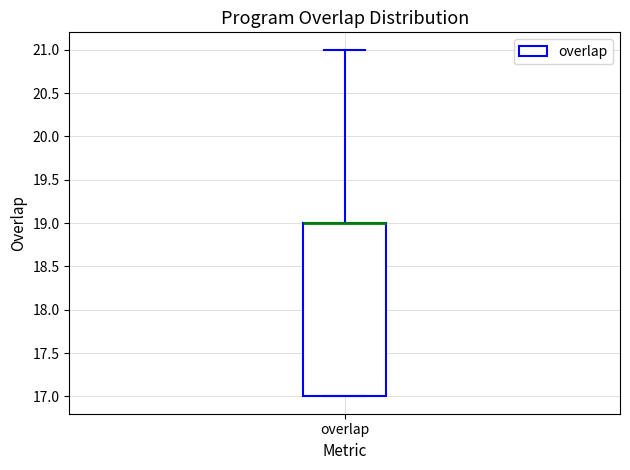

Where is the upper edge of the box for overlap on the y-axis? The values are not printed on the chart, so give them approximately, as read against the axis.

19